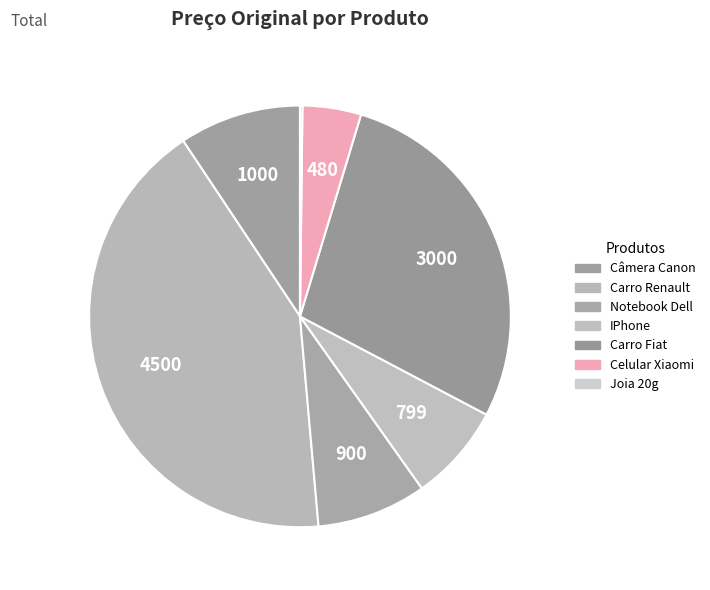

Is it true that Joia 20g is 0% of the pie?

True